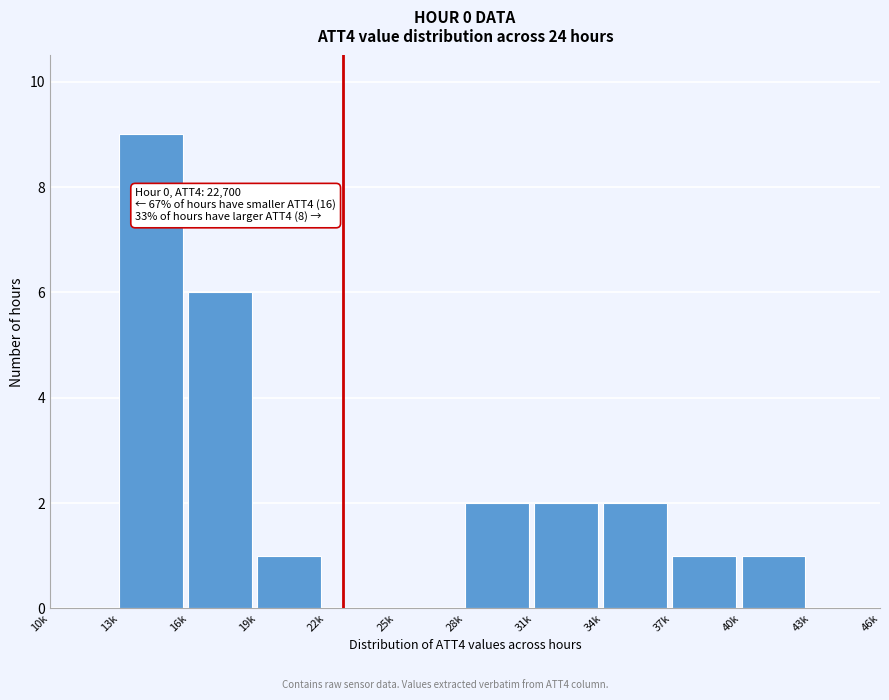

What is the greatest value displayed?

9